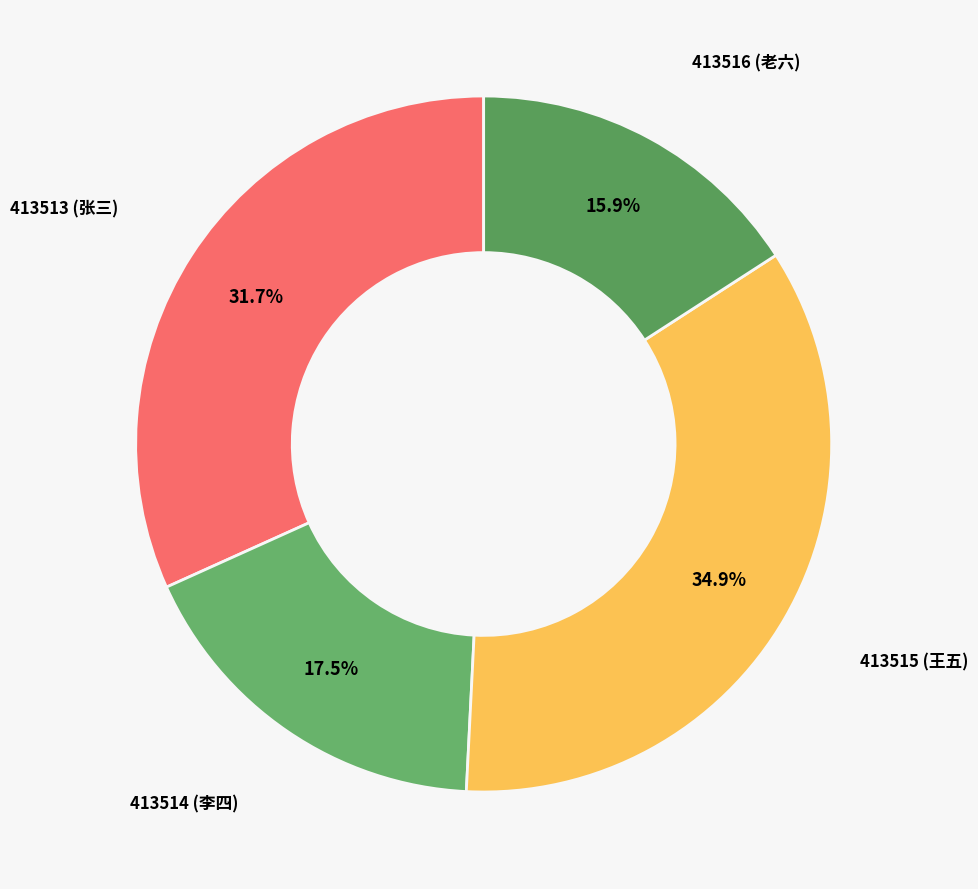

To the nearest percent, what is the difference between the largest and smallest slice percentages?

19%